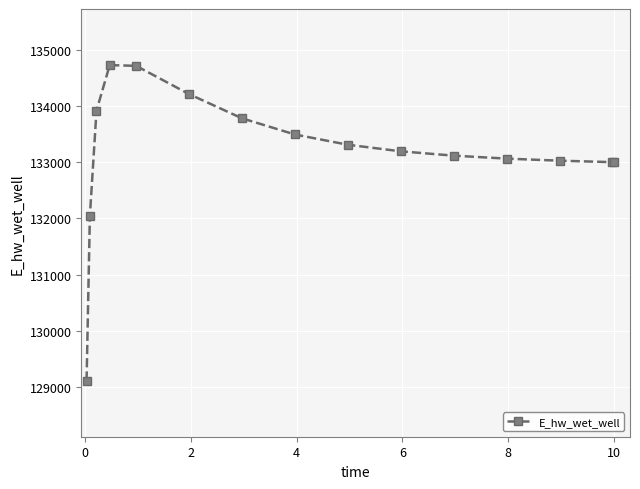

What is the value of the 9th point from the left?

133313.1